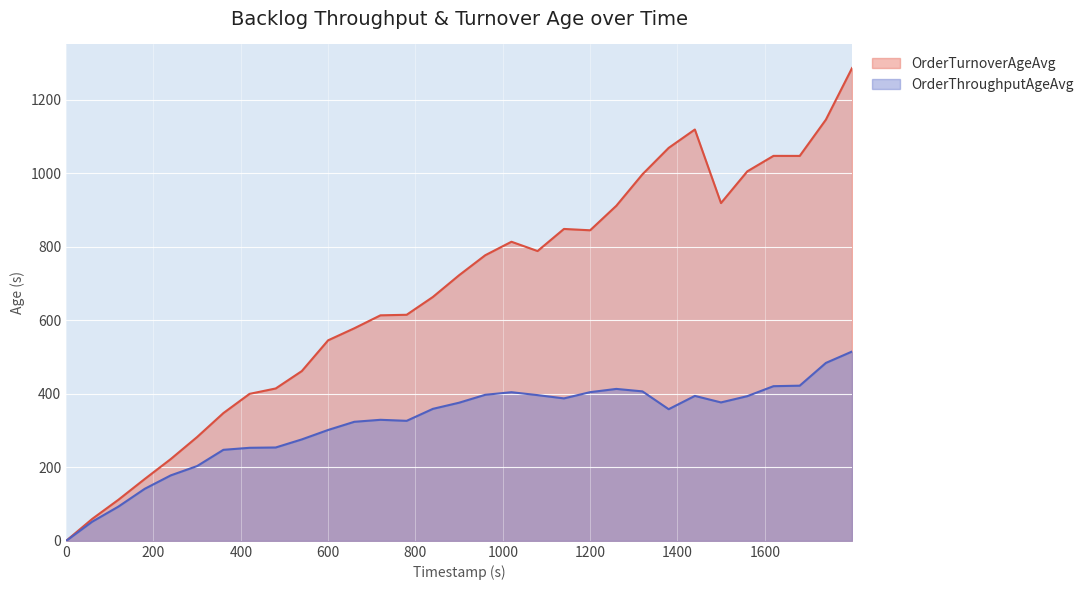

List the series in order of their peak value, highest first.

OrderTurnoverAgeAvg, OrderThroughputAgeAvg